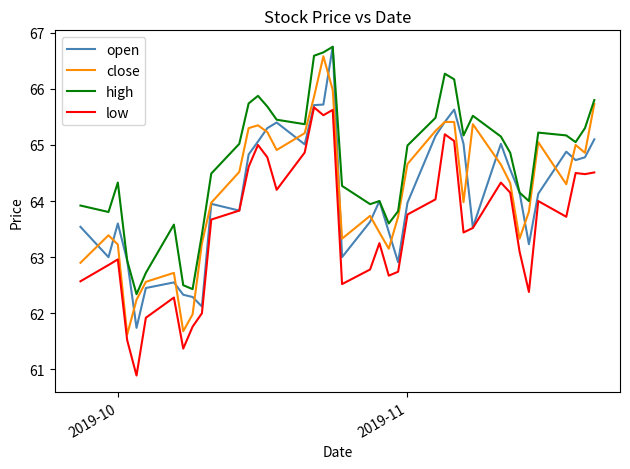

What is the lowest value of the open series?

61.7